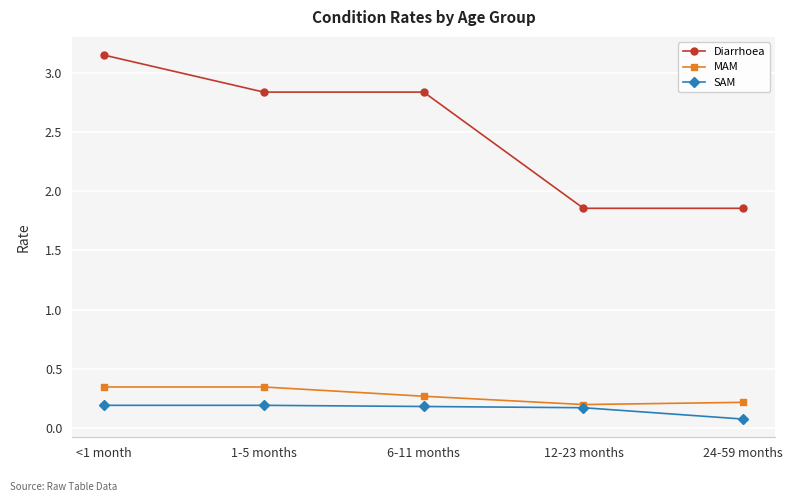

What is the smallest value displayed?

0.1